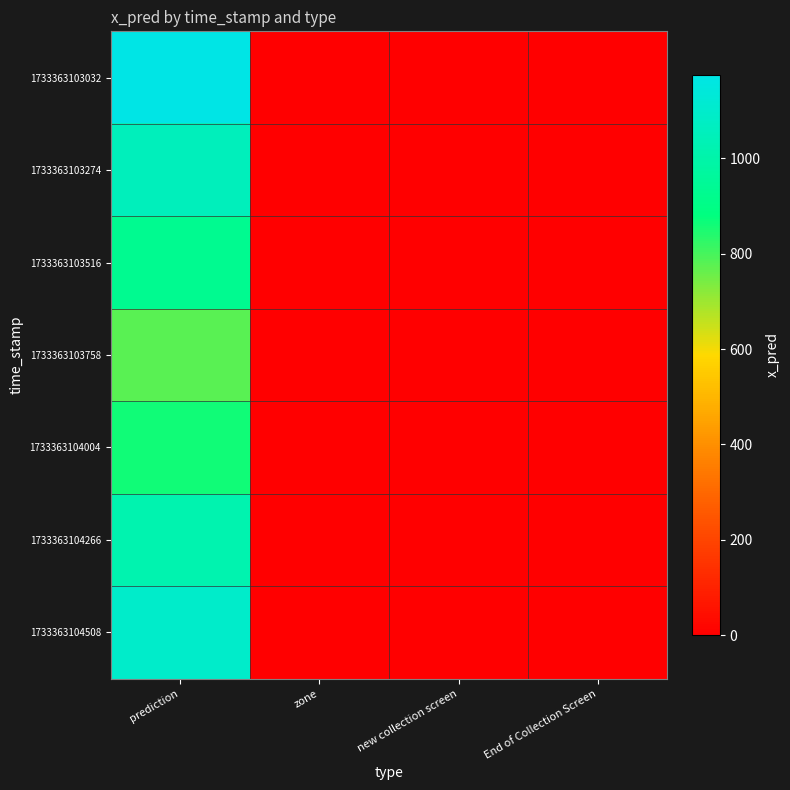

List the series in order of their peak value, highest first.

1733363103032, 1733363104508, 1733363103274, 1733363104266, 1733363103516, 1733363104004, 1733363103758